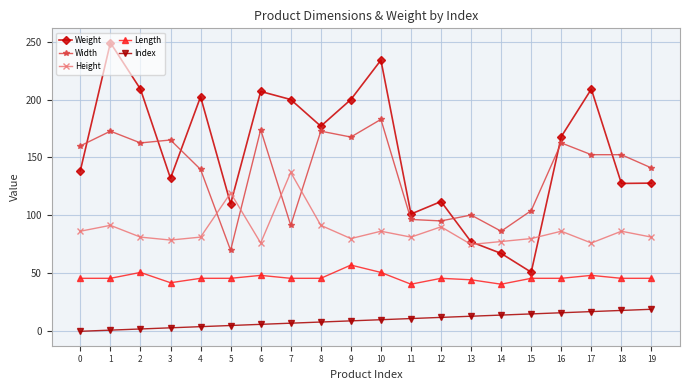

What is the sum of all Width values?

2749.6